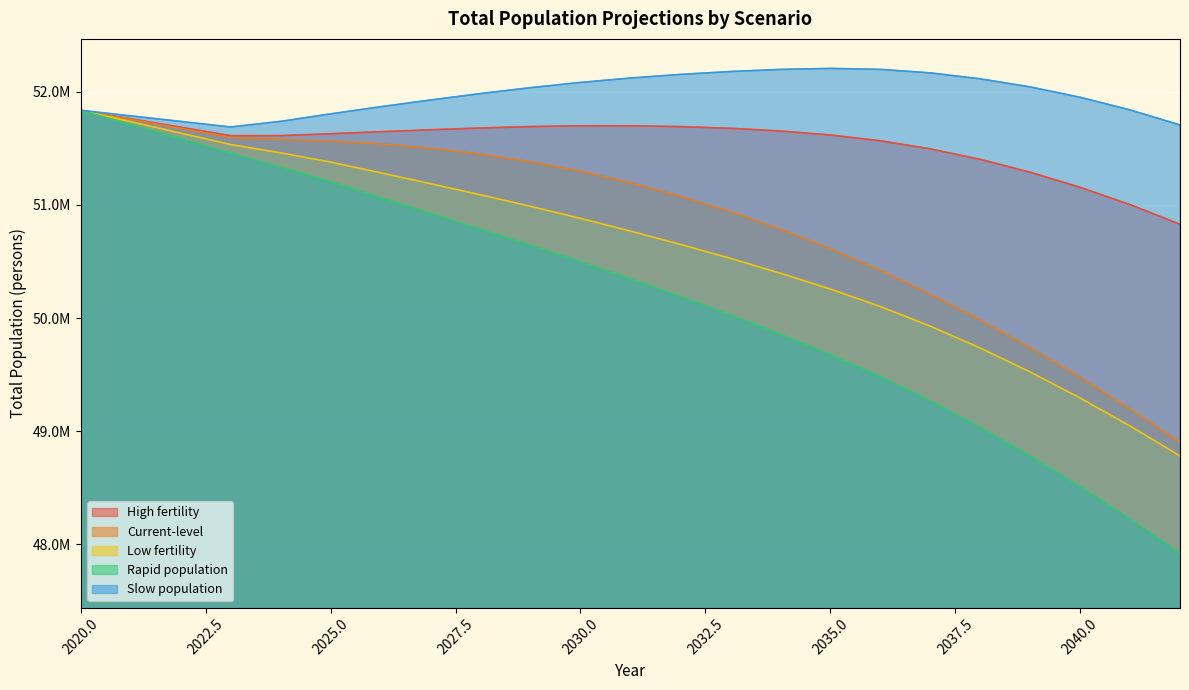

How many distinct data groups are displayed?

5